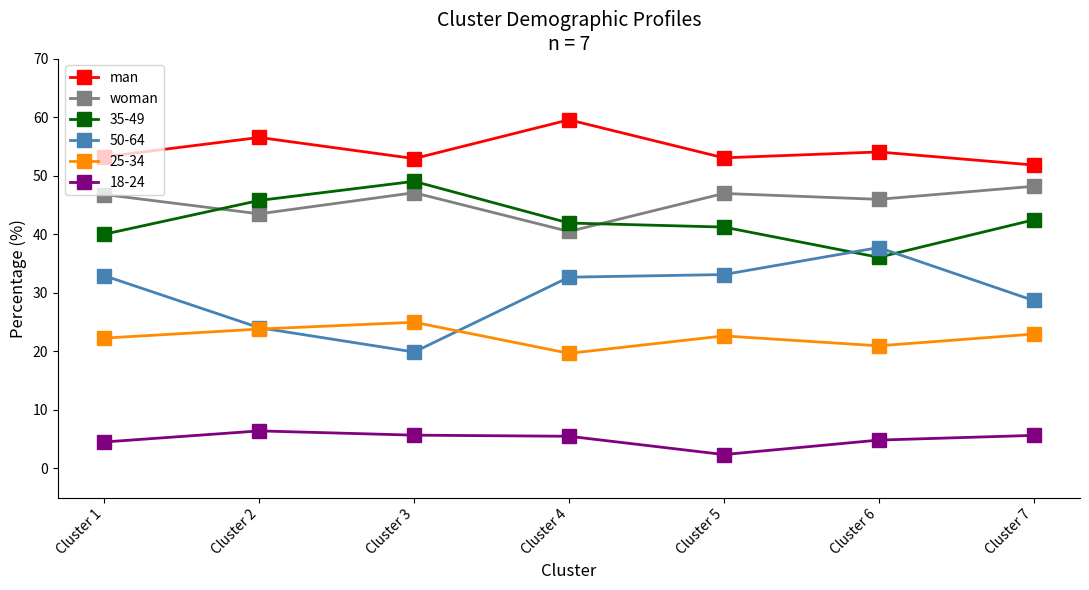

How many series are shown in this chart?

6